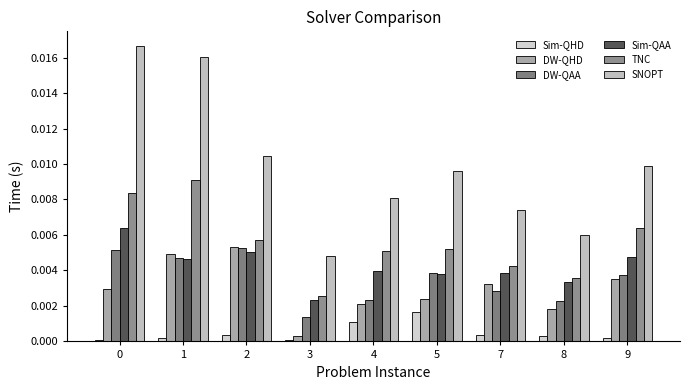

Which series has the widest spread of values?

SNOPT